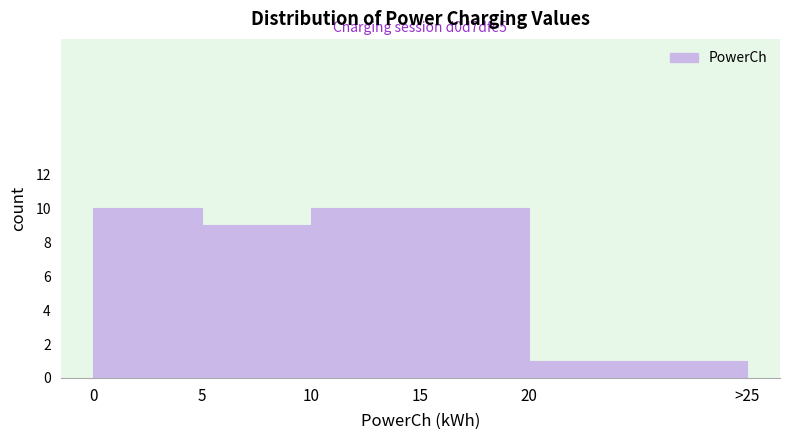

Reading right to left, extract all data points from this chart.

20=1	15=10	10=10	5=9	0=10